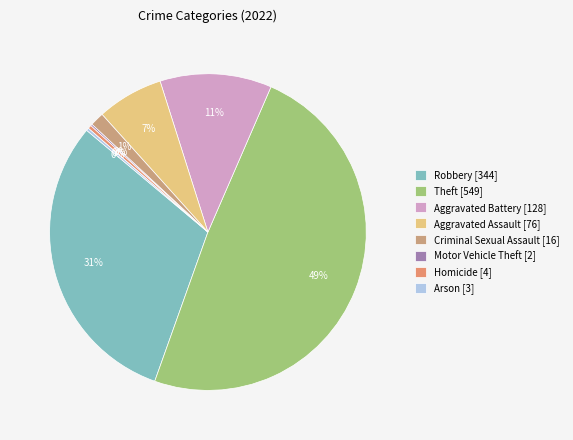

What is the change in value from Aggravated Assault to Criminal Sexual Assault?

-60